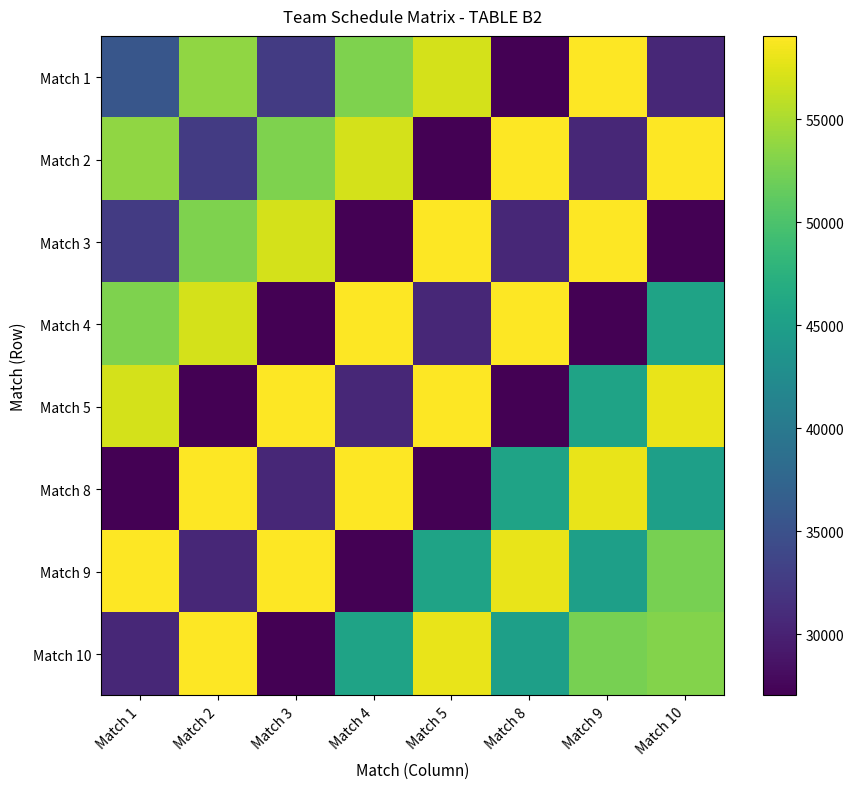

Which label corresponds to the largest value in the chart?

Match 9